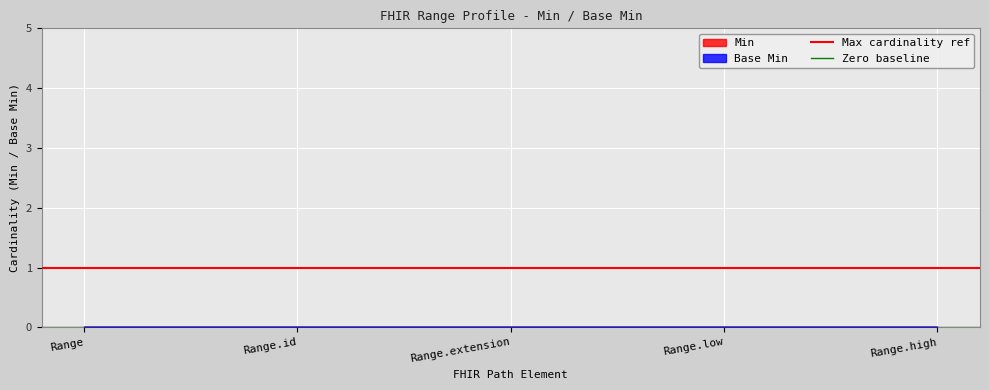

True or false: Zero baseline has a value of 0 at Range.

True